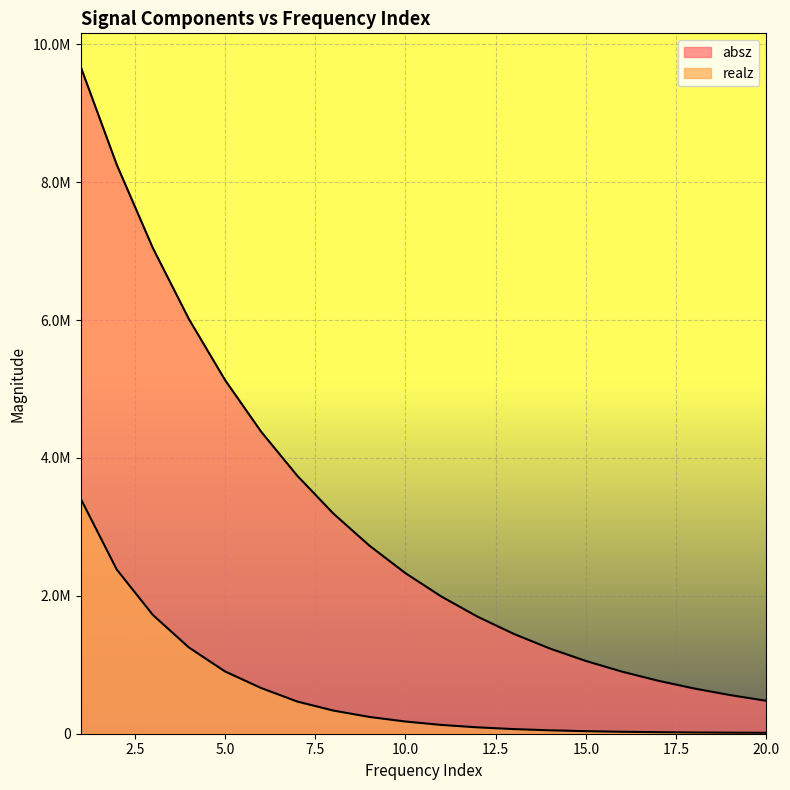

What is the spread (max minus min) of values at 3?

5321590.0